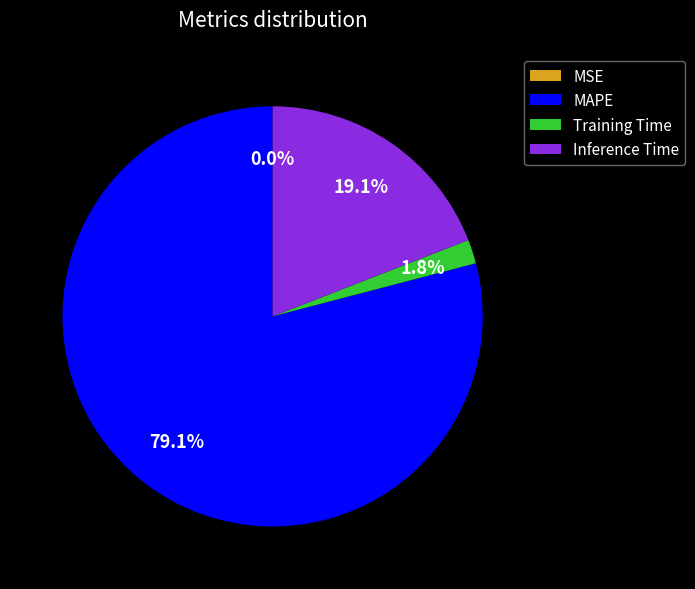

Is it true that Training Time is 2% of the pie?

True